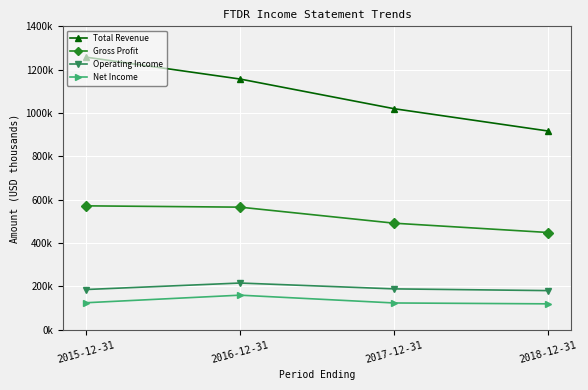

Does the chart have visible grid lines?

Yes